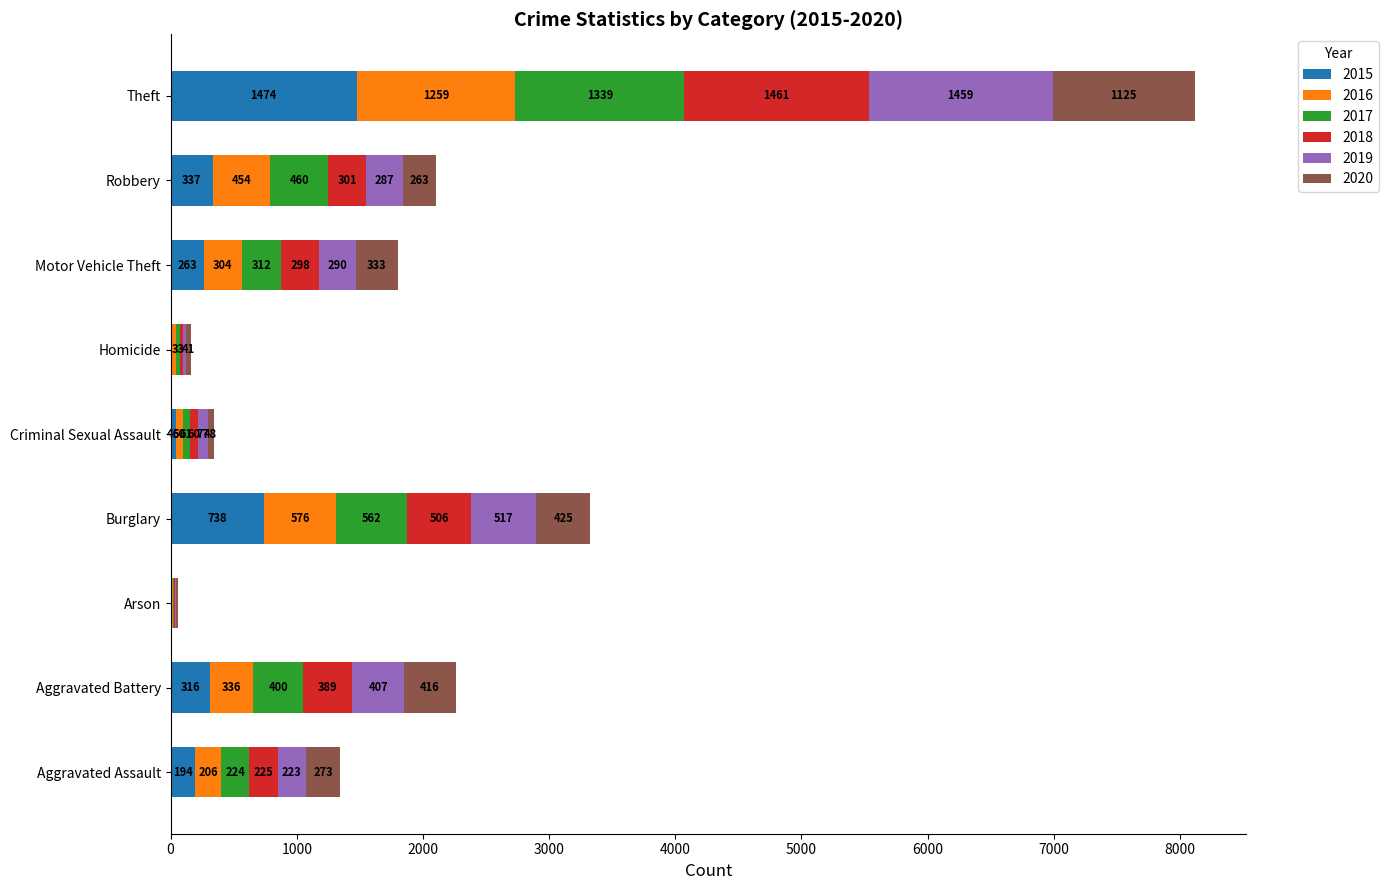

What is the sum of all 2015 values?

3392